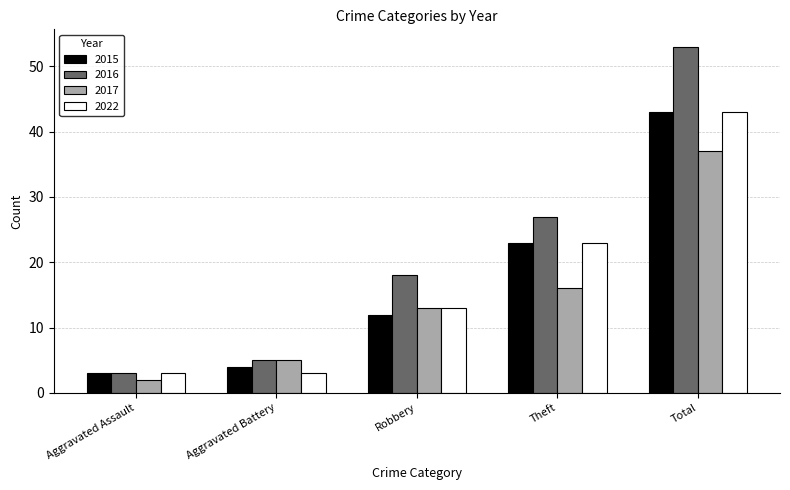

True or false: 2017 has a value of 37 at Total.

True